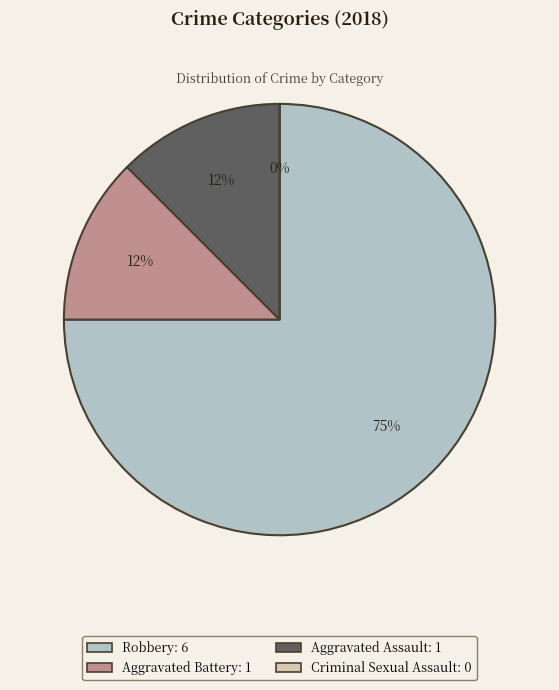

Which slice is the smallest?

Criminal Sexual Assault